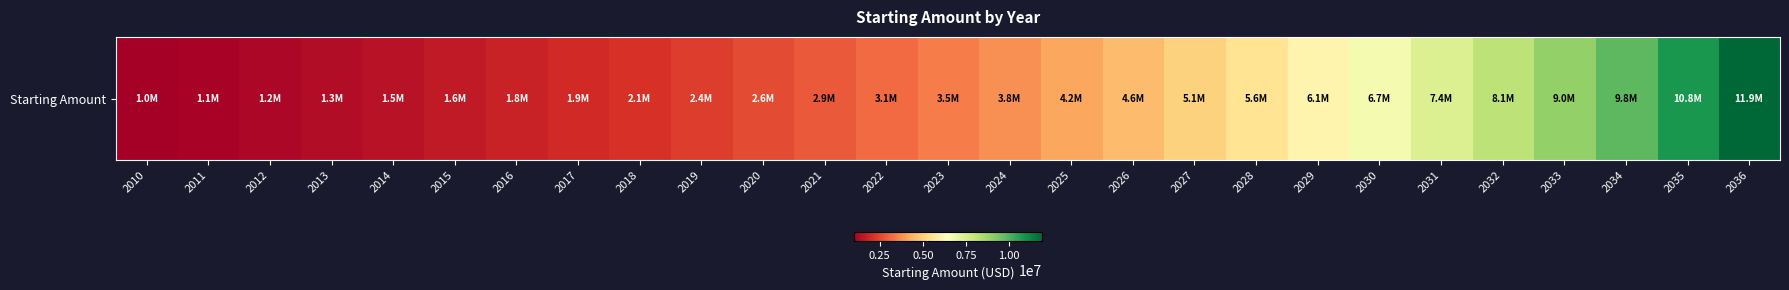

Reading left to right, transcribe all the data shown in this chart.

2010=1000000.0	2011=1100000.0	2012=1210000.0	2013=1331000.0	2014=1464100.0	2015=1610510.0	2016=1771561.0	2017=1948717.1	2018=2143588.8	2019=2357947.7	2020=2593742.5	2021=2853116.7	2022=3138428.4	2023=3452271.2	2024=3797498.3	2025=4177248.2	2026=4594973.0	2027=5054470.3	2028=5559917.3	2029=6115909.0	2030=6727499.9	2031=7400249.9	2032=8140274.9	2033=8954302.4	2034=9849732.7	2035=10834705.9	2036=11918176.5